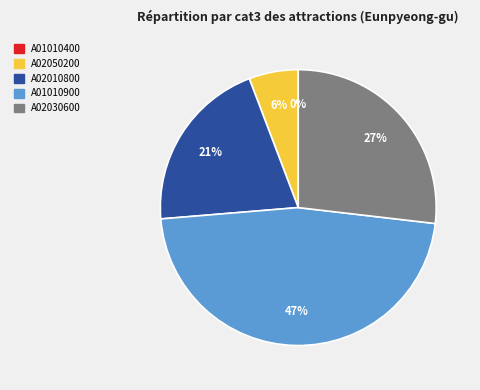

To the nearest percent, what is the average slice percentage?

20%